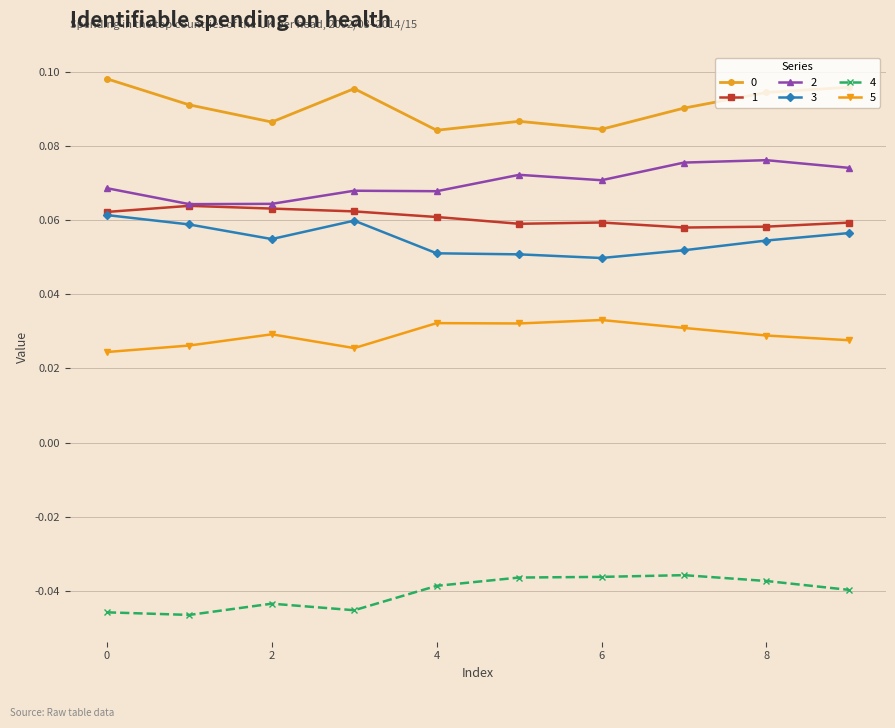

True or false: 5 and 3 cross at least once.

False